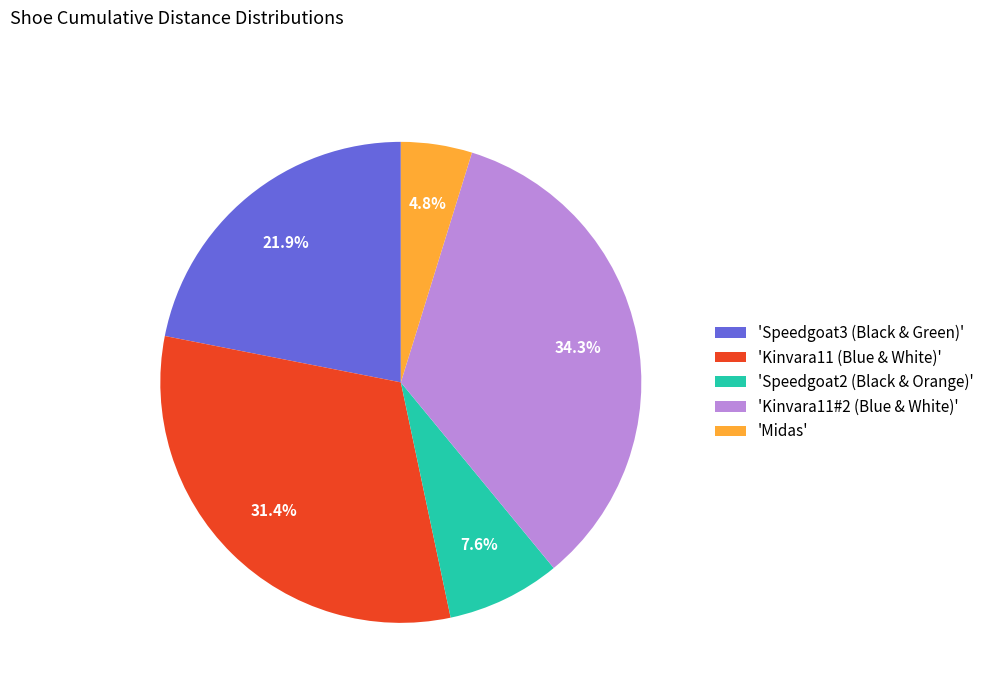

Approximately how many times larger is the value at 'Speedgoat3 (Black & Green)' compared to 'Midas'?

4.6